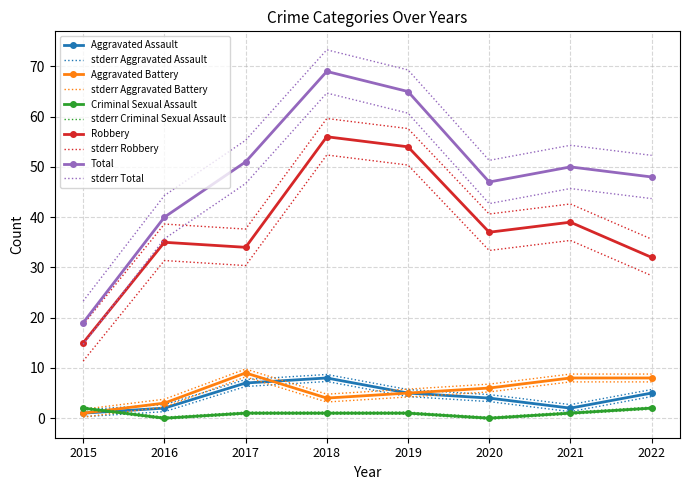

What is the sum of all Robbery values?

273.0